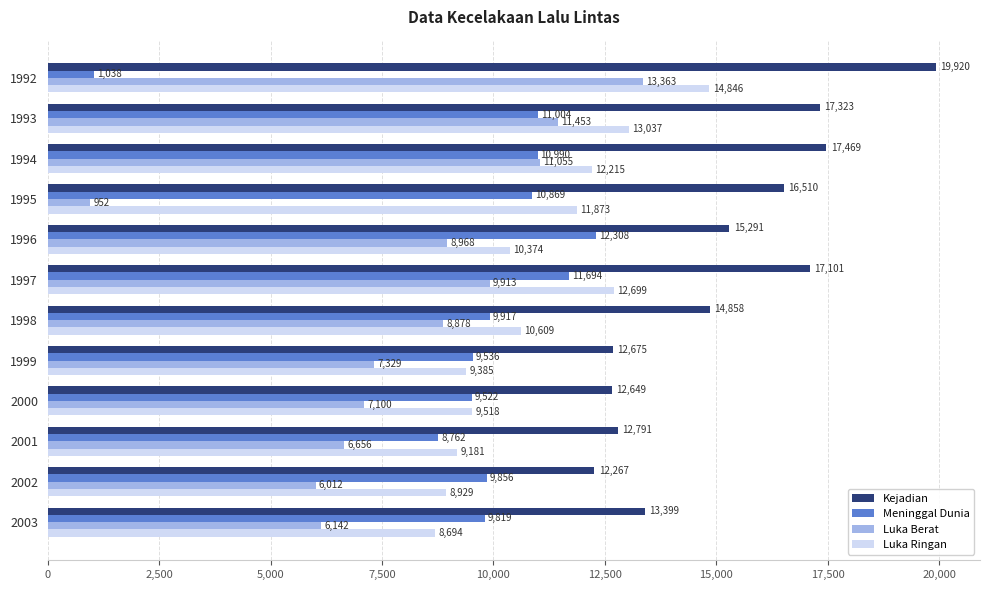

What is the difference between the Luka Ringan values at 1992 and 1997?

2147